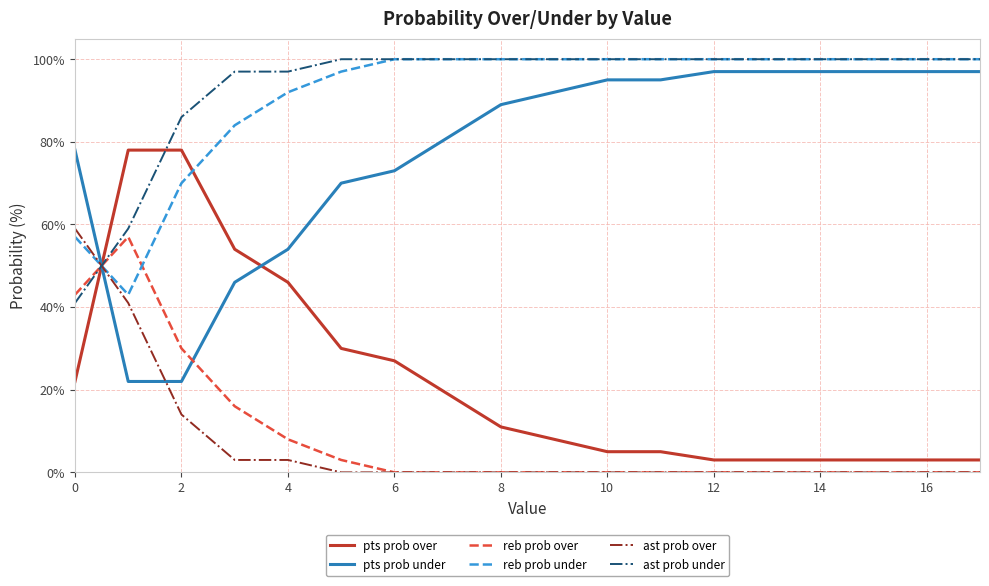

What is the highest value of the reb prob under series?

100